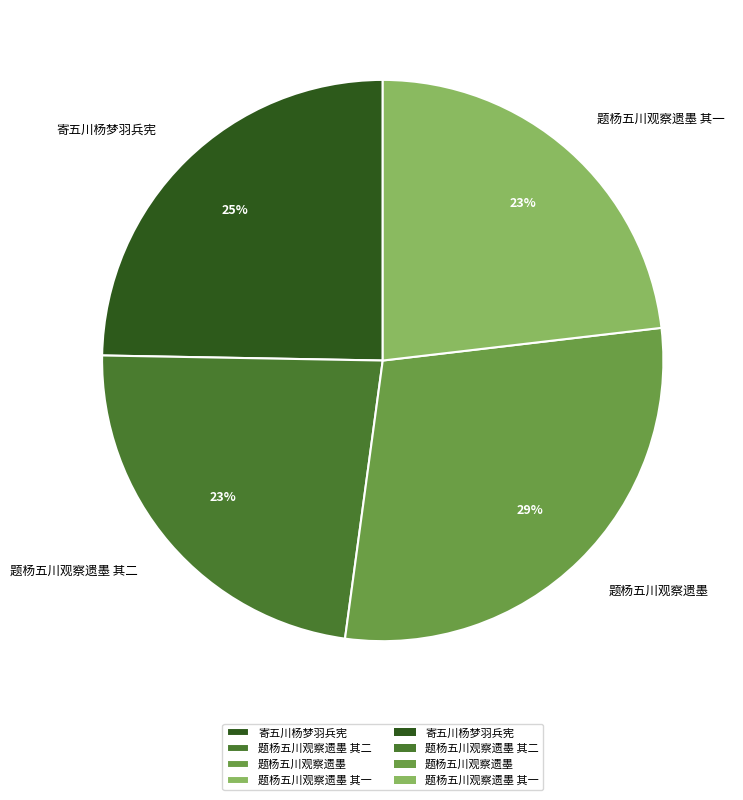

True or false: 题杨五川观察遗墨 其二 accounts for 23% of the total.

True